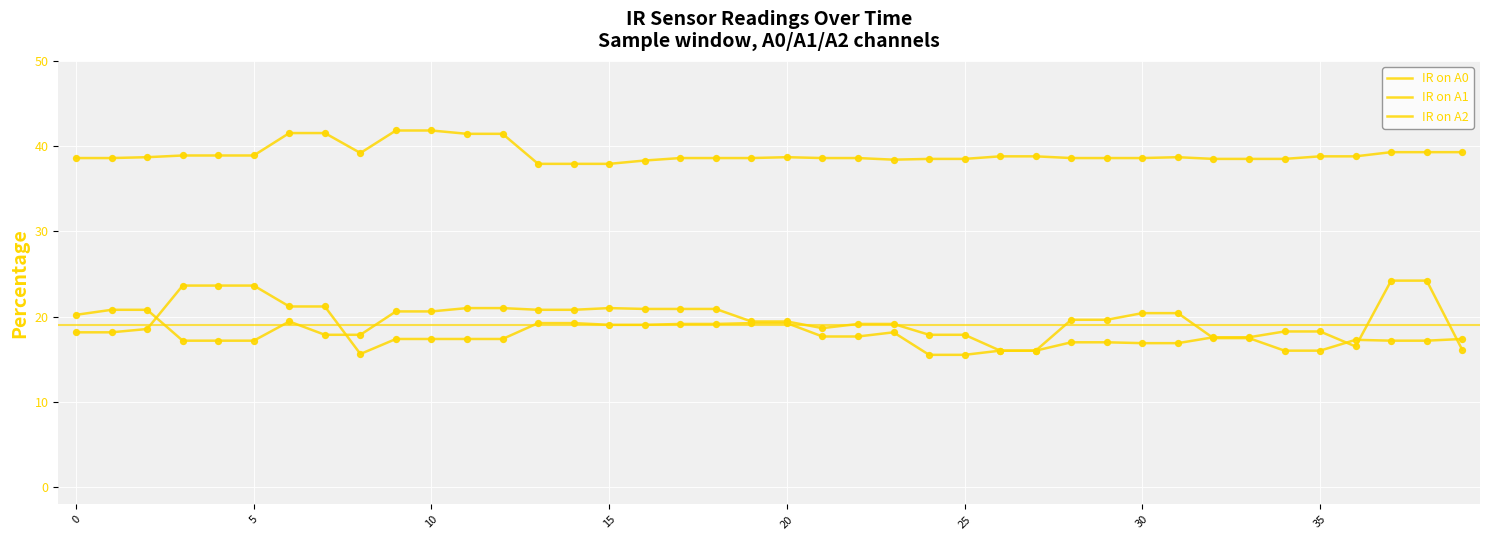

How many lines are shown in the chart?

3